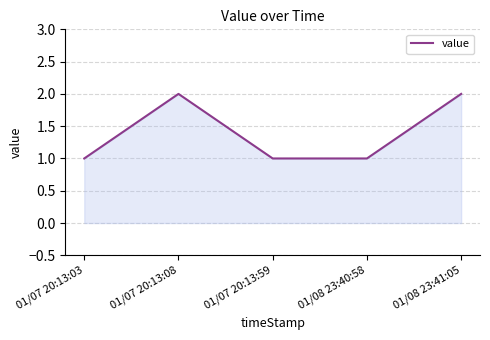

The chart shows a value of 3 at 01/07 20:13:08. True or false?

False